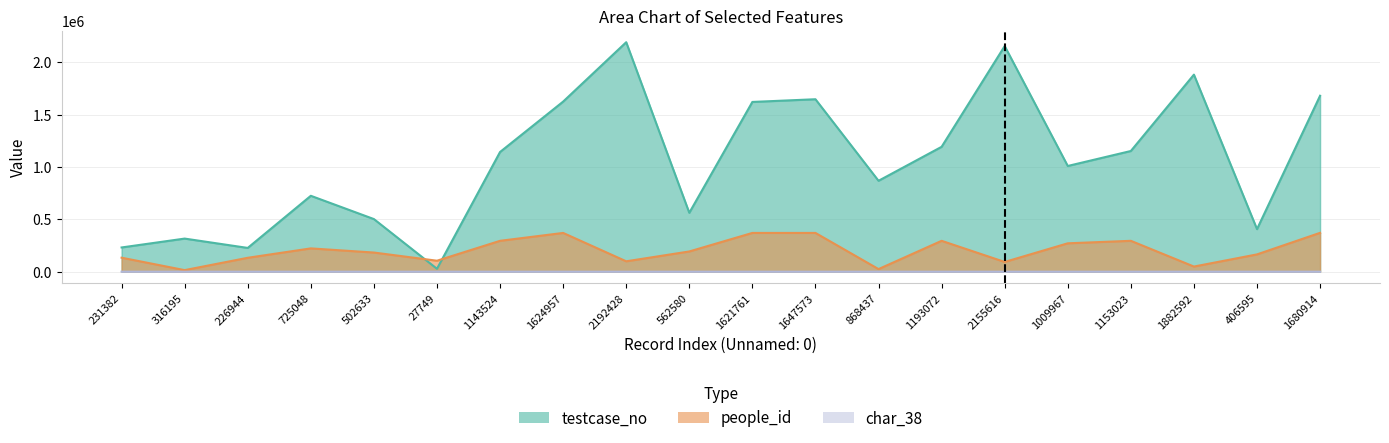

Reading right to left, extract all data points from this chart.

testcase_no: 1680915	406596	1882593	1153024	1009968	2155617	1193073	868438	1647574	1621762	562581	2192429	1624958	1143525	27750	502634	725049	226945	316196	231383
people_id: 371145	165099	48934	294918	271087	93014	294918	24752	370270	370270	193222	99196	370270	294918	104741	182911	222514	132752	14843	133634
char_38: 1	0	0	0	0	1	0	0	0	0	1	0	0	0	0	0	0	0	0	1